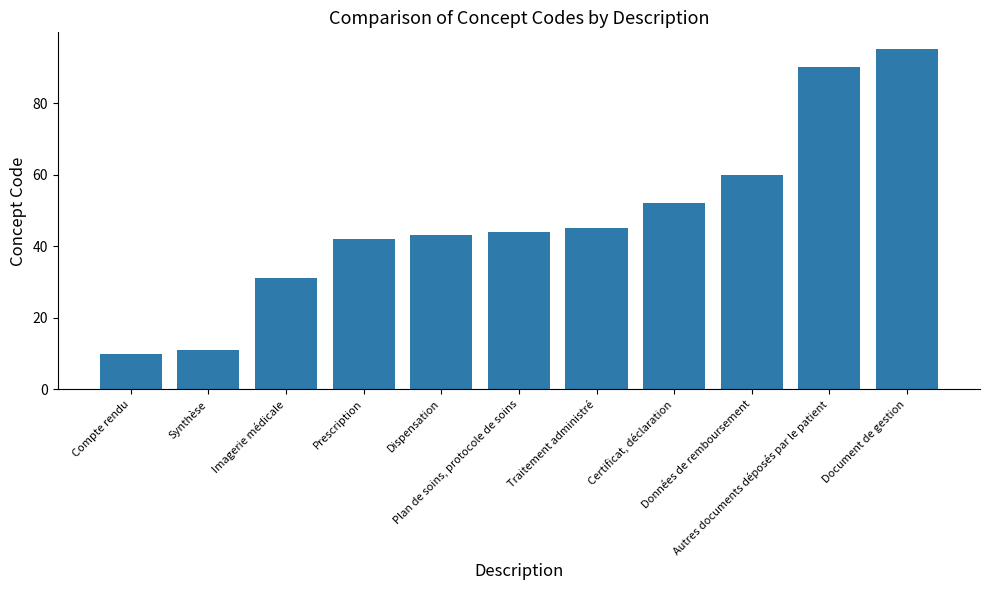

What is the value of the 2nd bar from the left?

11